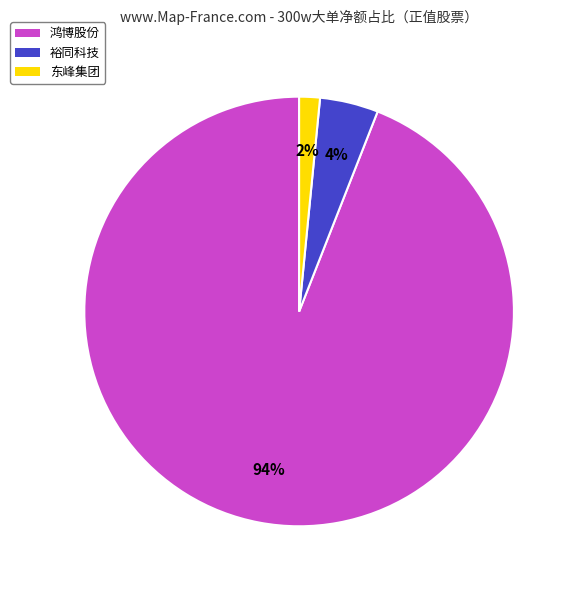

Count the number of slices in the pie.

3